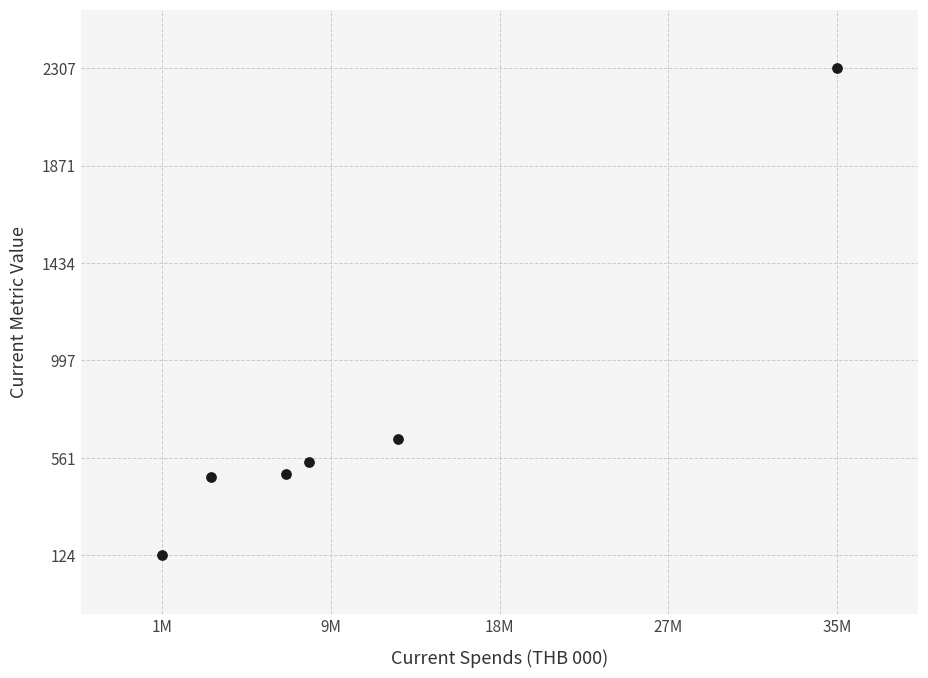

What Y value in the scatter plot is closest to 1216?

646.7